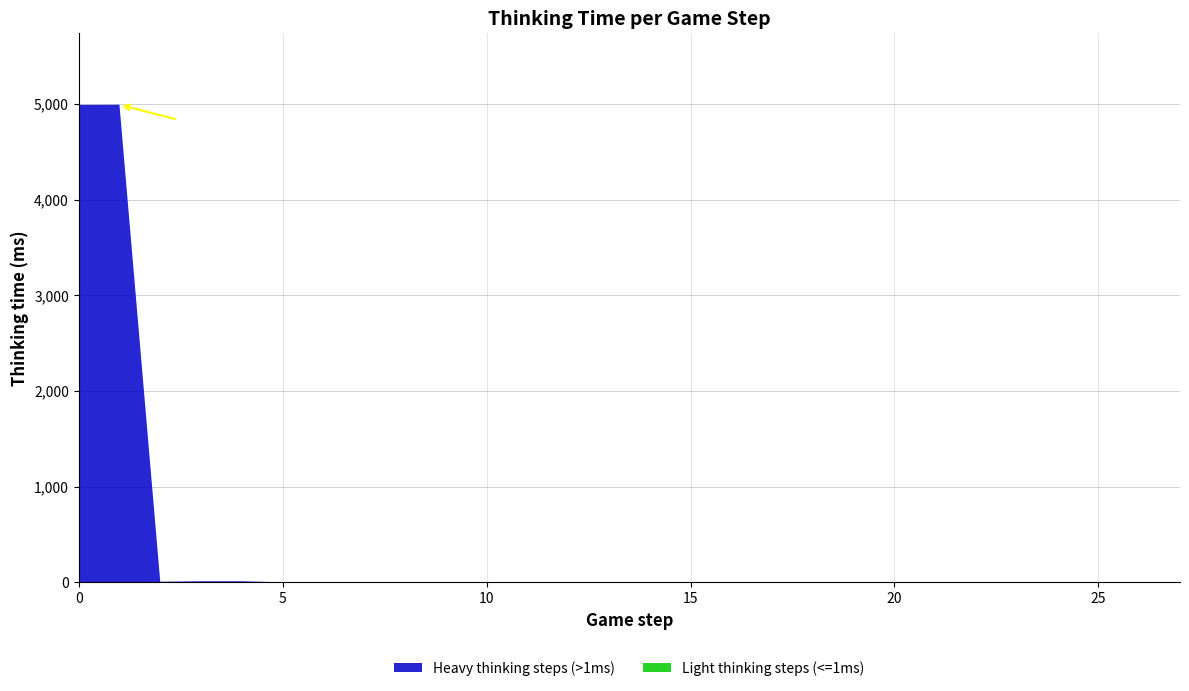

Reading left to right, transcribe all the data shown in this chart.

4990	4991	6	11	11	0	1	1	0	0	1	0	0	1	1	1	1	1	1	0	1	1	1	1	0	1	1	1